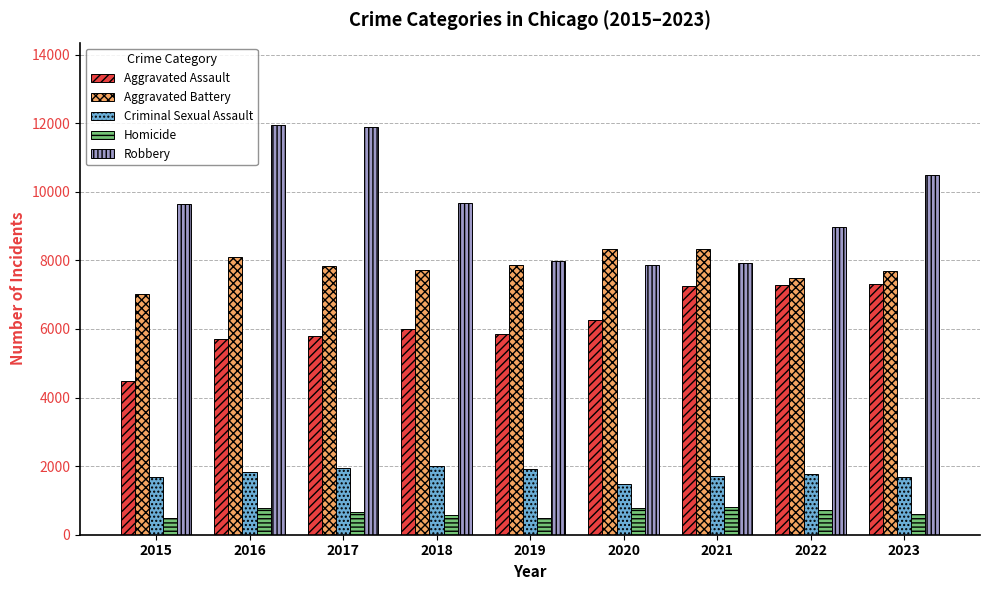

What is the value of the Aggravated Battery bar at the 4th from the left?

7735